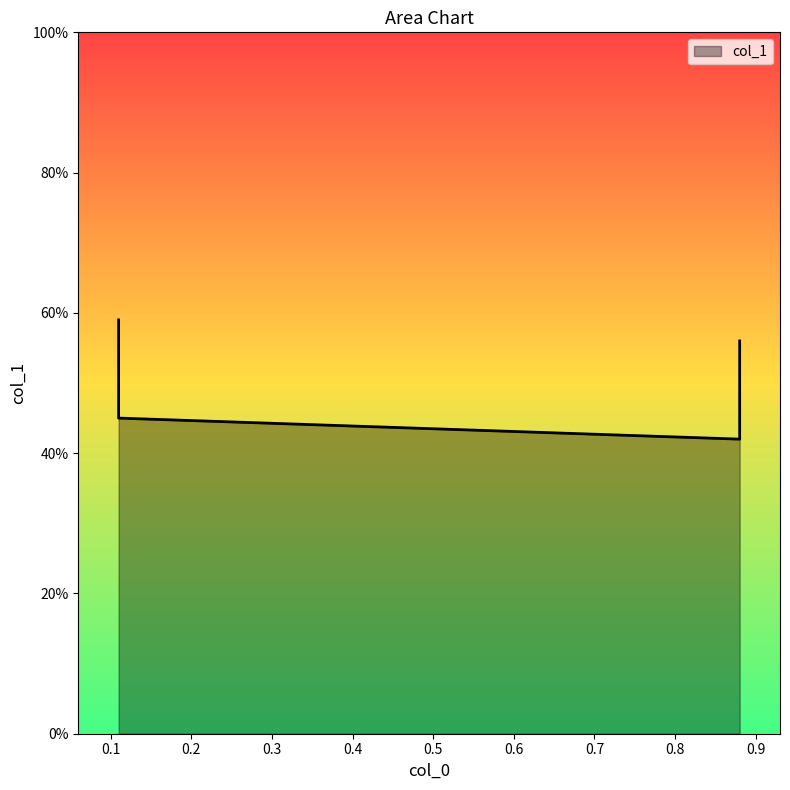

What is the value of the 2nd point from the left?

0.6